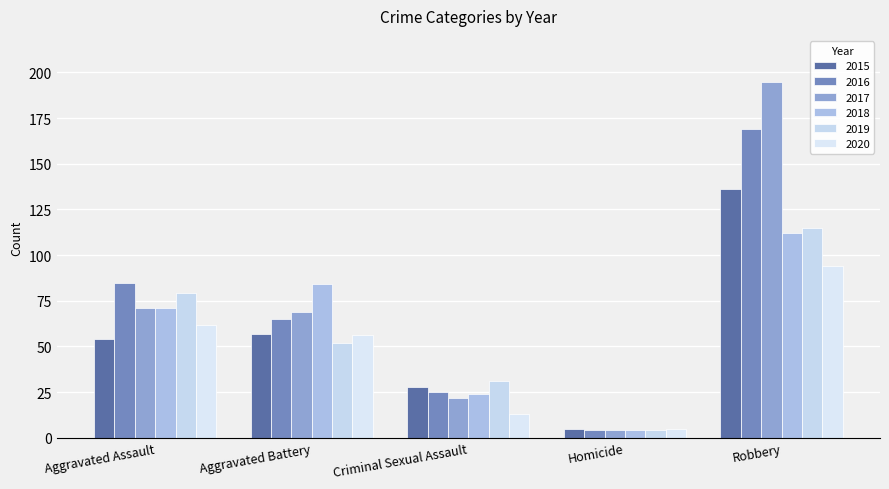

What is the total value across all series at Criminal Sexual Assault?

143